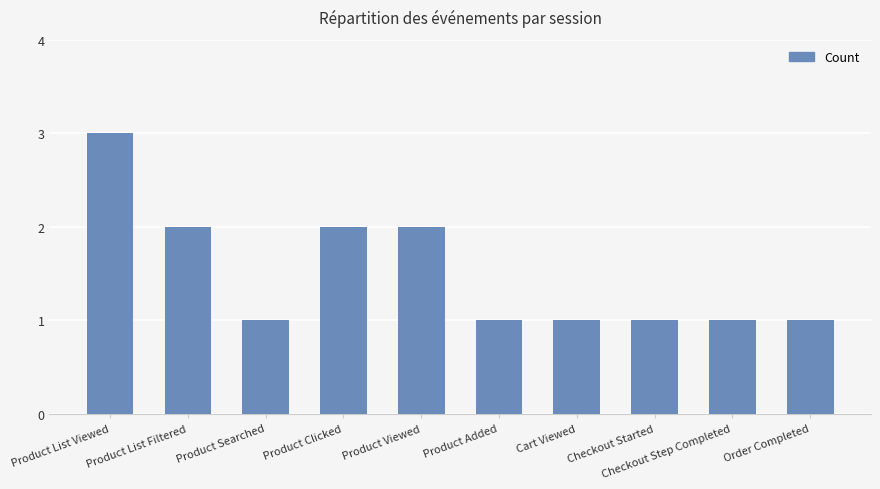

Between Product Viewed and Checkout Step Completed, which is larger?

Product Viewed